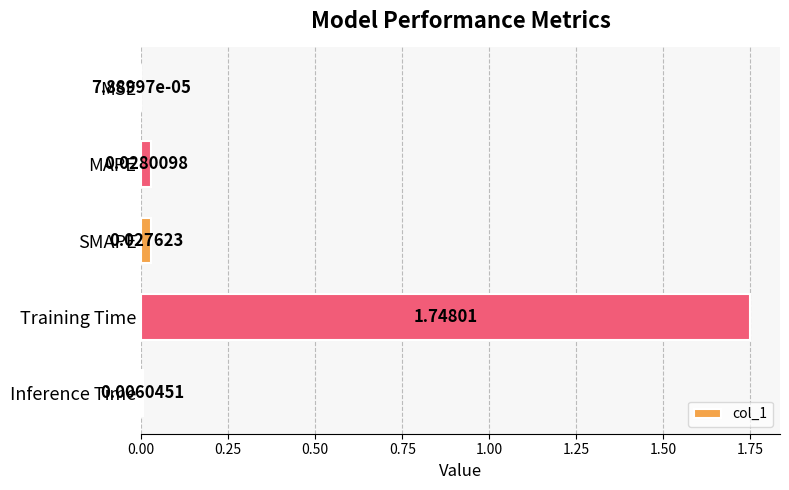

Does the chart contain stacked bars?

No